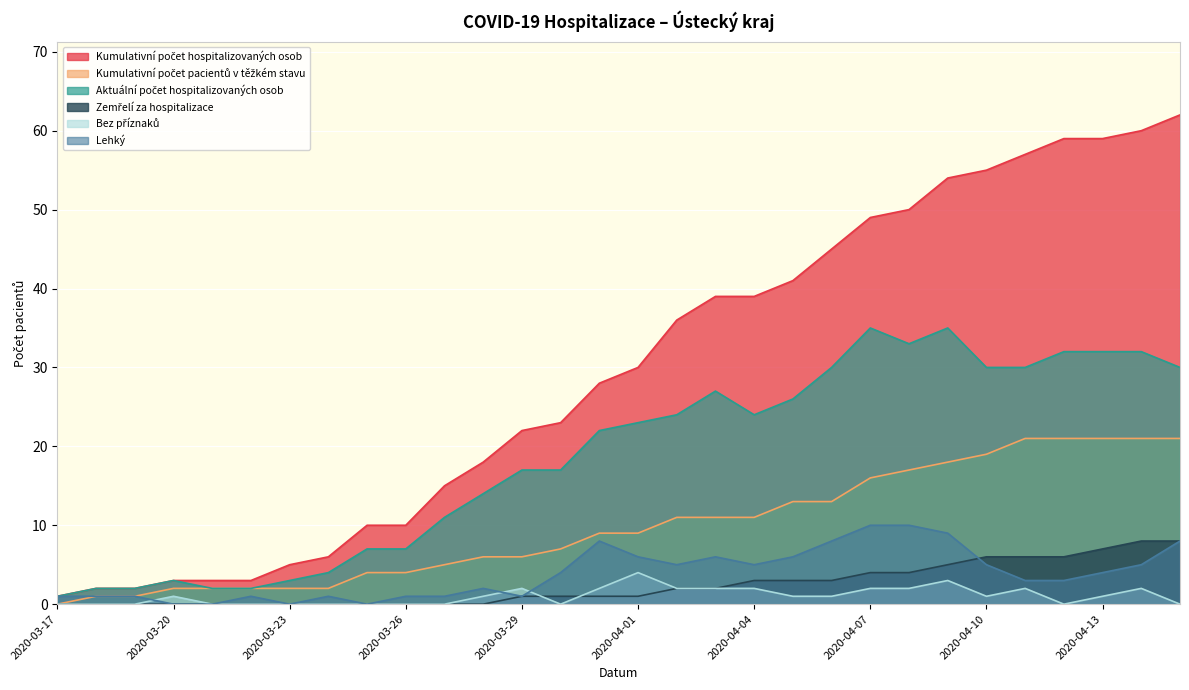

What position from the right is 2020-03-24?

23